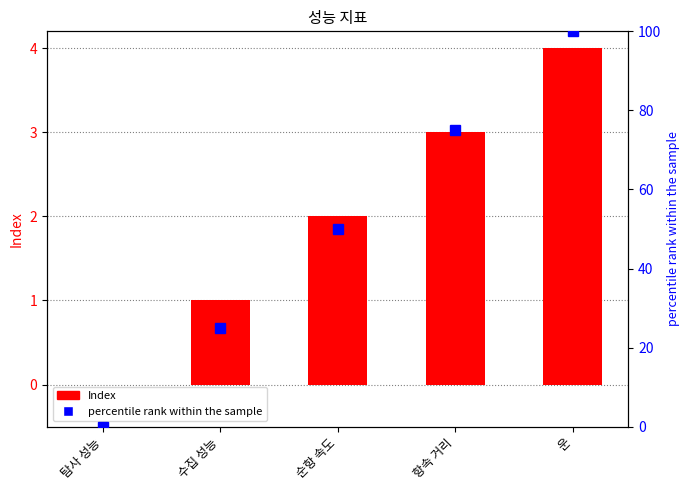

What is the difference between the maximum and second lowest values in the percentile rank within the sample series?

75